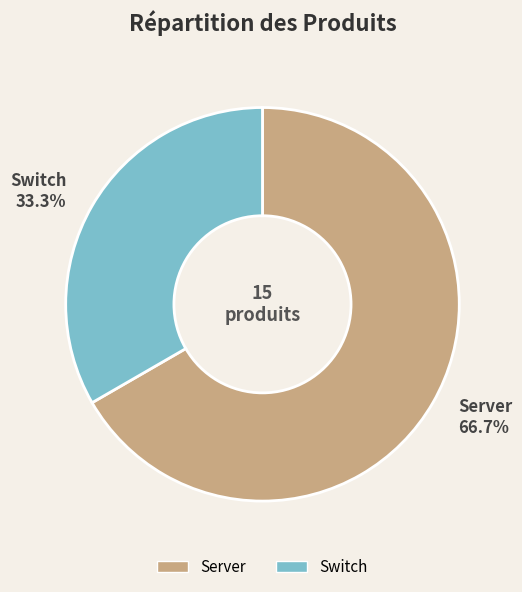

What percentage is the Switch slice, to the nearest percent?

33%